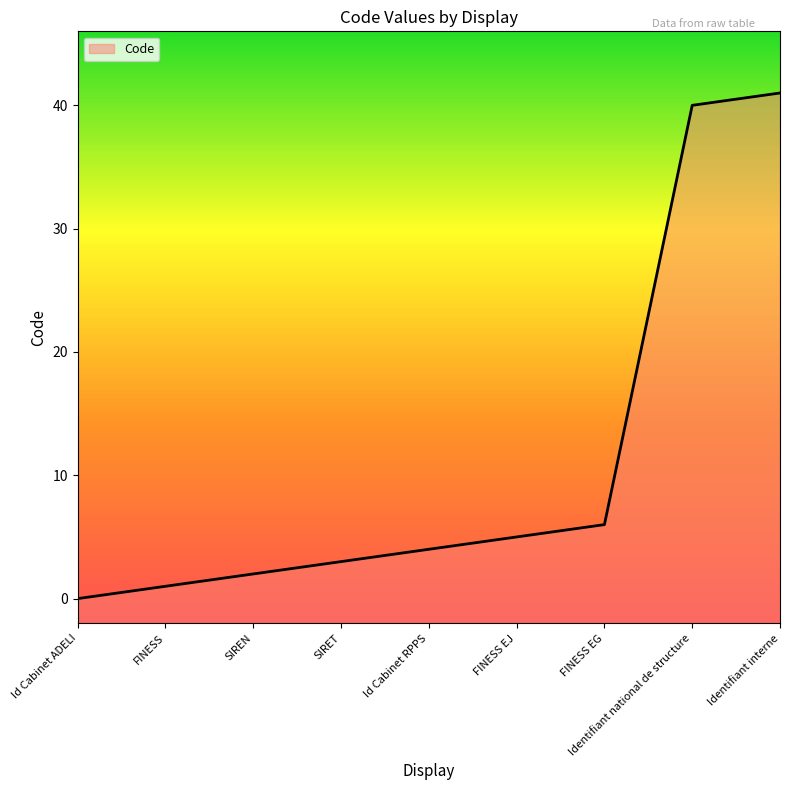

Rank the categories by value from highest to lowest.

Identifiant interne, Identifiant national de structure, FINESS EG, FINESS EJ, Id Cabinet RPPS, SIRET, SIREN, FINESS, Id Cabinet ADELI